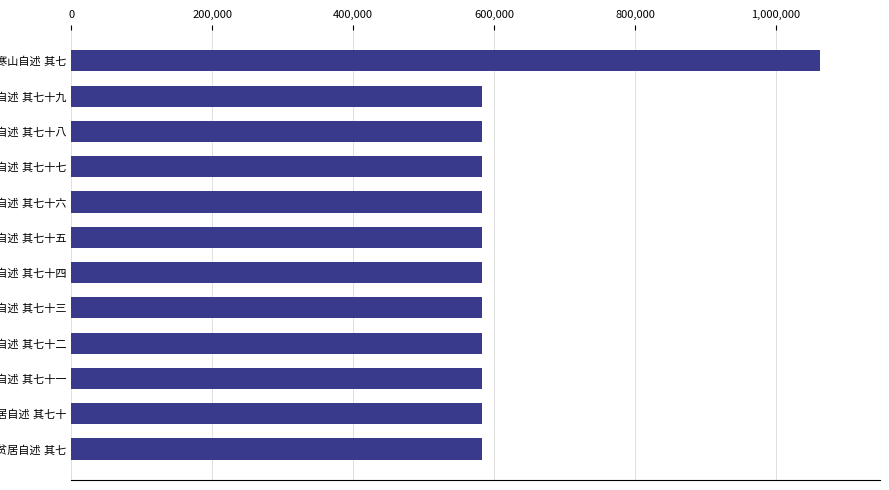

How many bars are there in total?

12